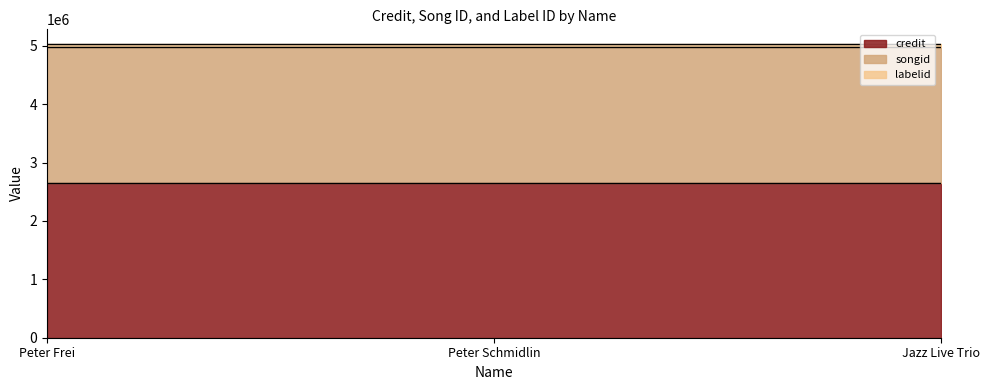

The value of labelid at Peter Frei is 77720. True or false?

False